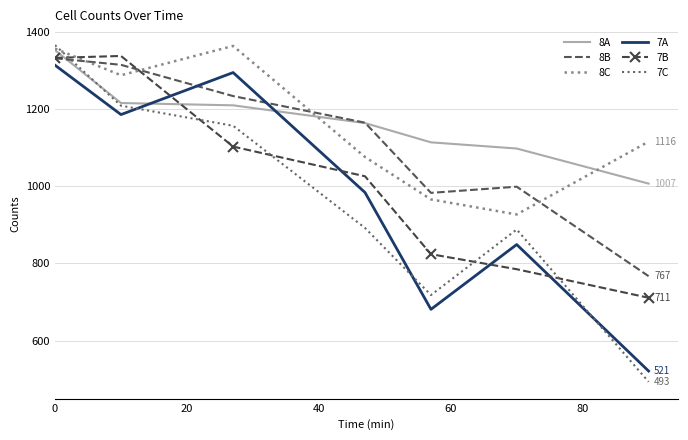

What is the maximum value for 7A?

1314